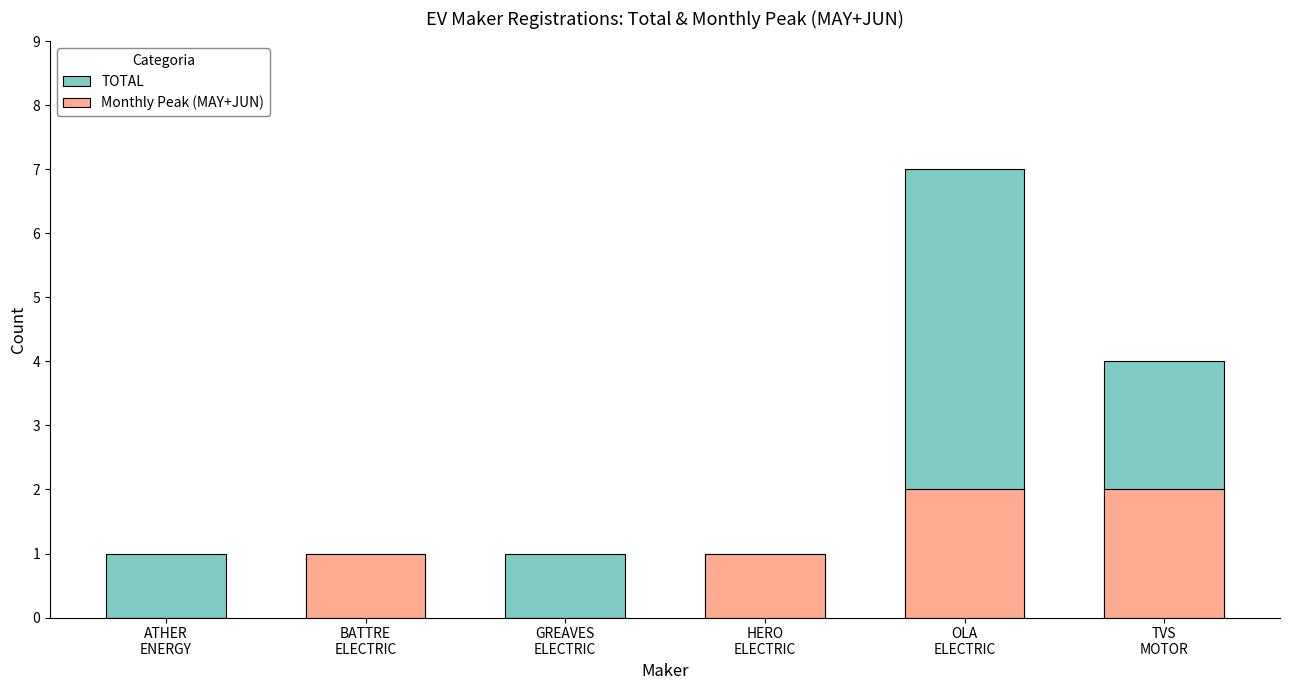

Where does the Monthly Peak (MAY+JUN) series first go above 1?

OLA
ELECTRIC